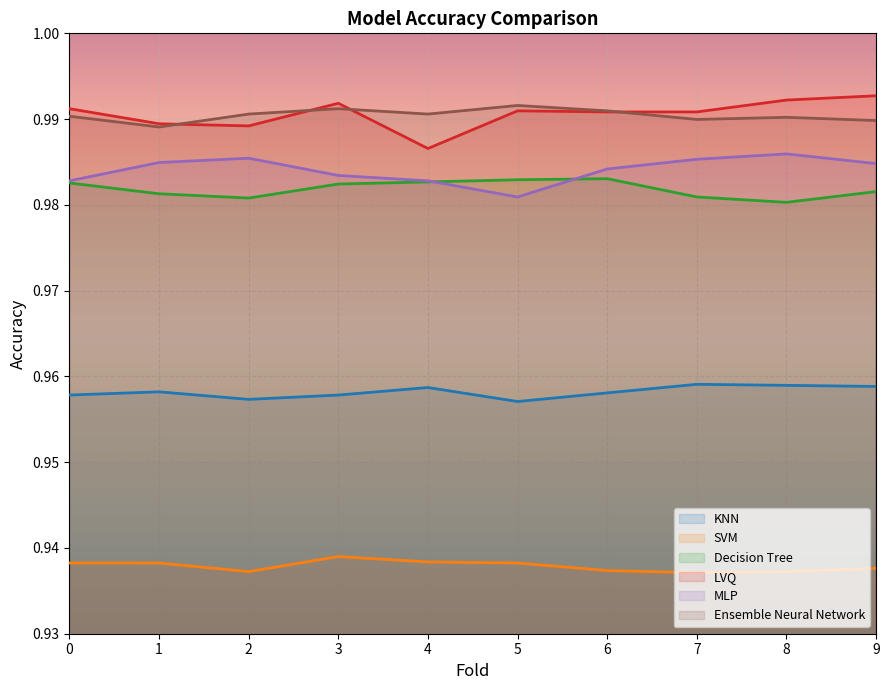

How many lines are shown in the chart?

6